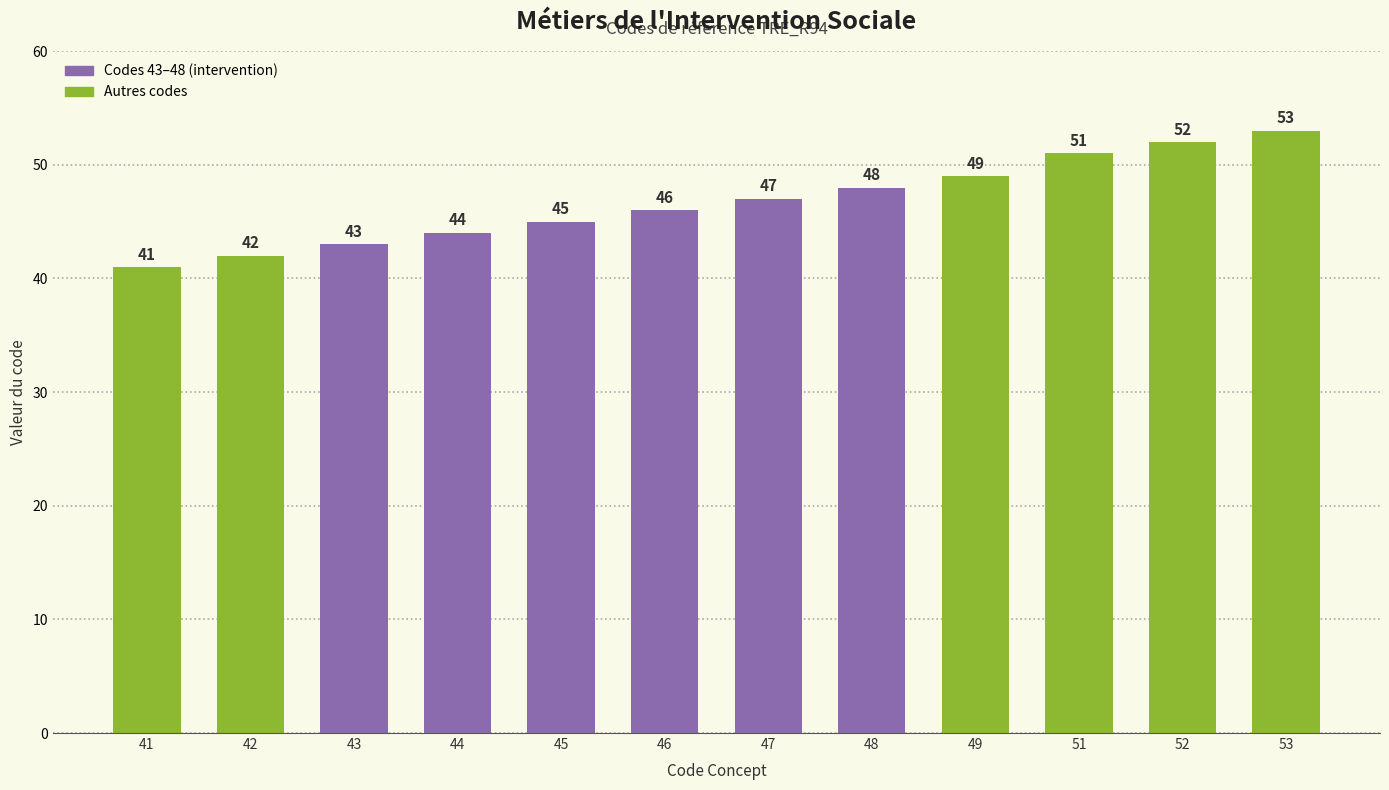

How many series are shown in this chart?

1